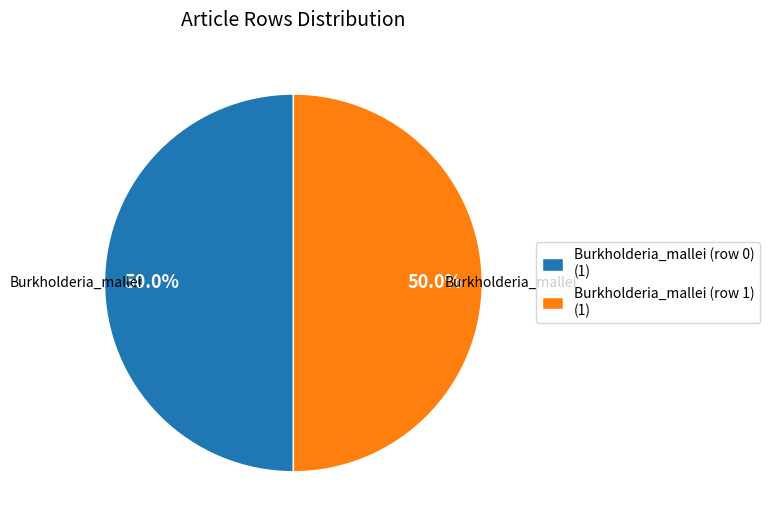

To the nearest percent, what percentage of the pie is Burkholderia_mallei (row 1)?

50%